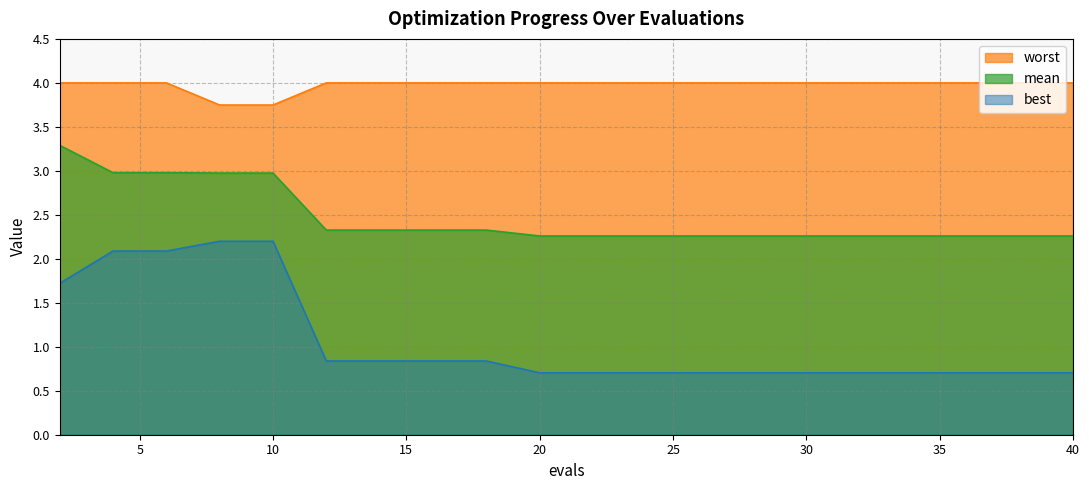

The value of best at 10 is 3.9. True or false?

False